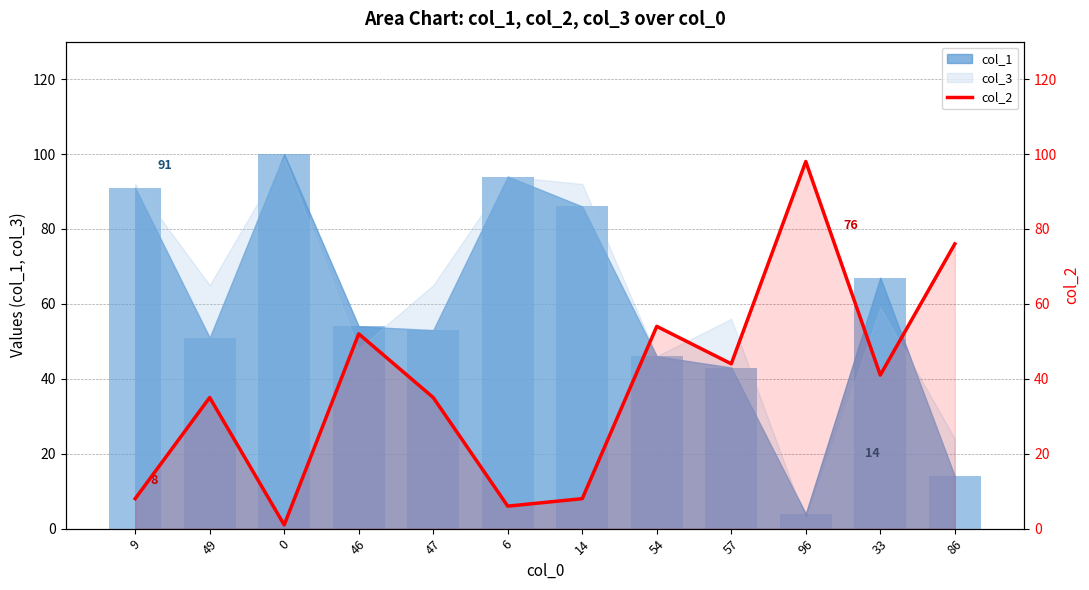

What is the label of the 12th bar from the right?

9